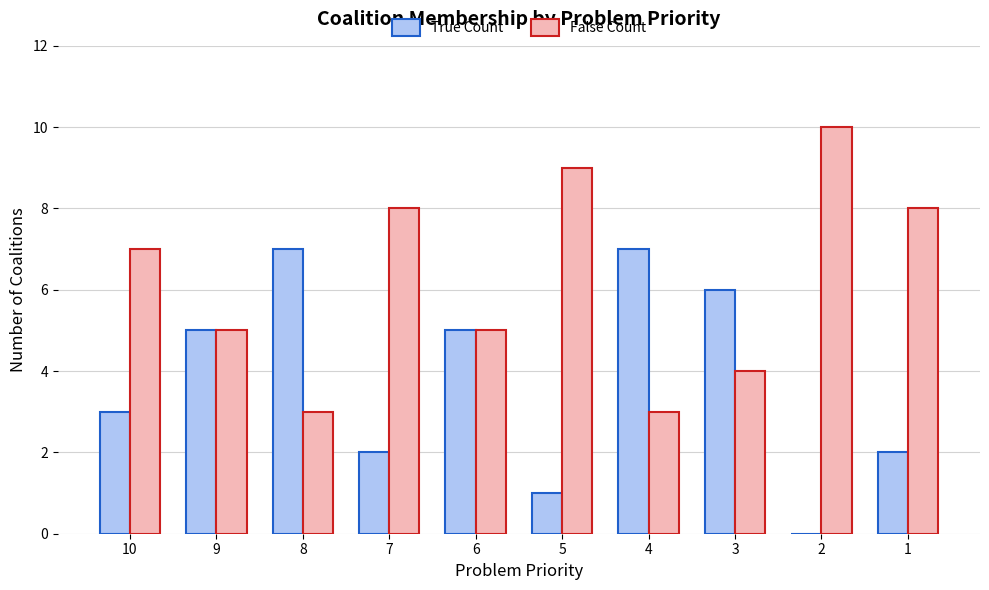

Is the value of False Count at 10 greater than the value of True Count at 7?

Yes